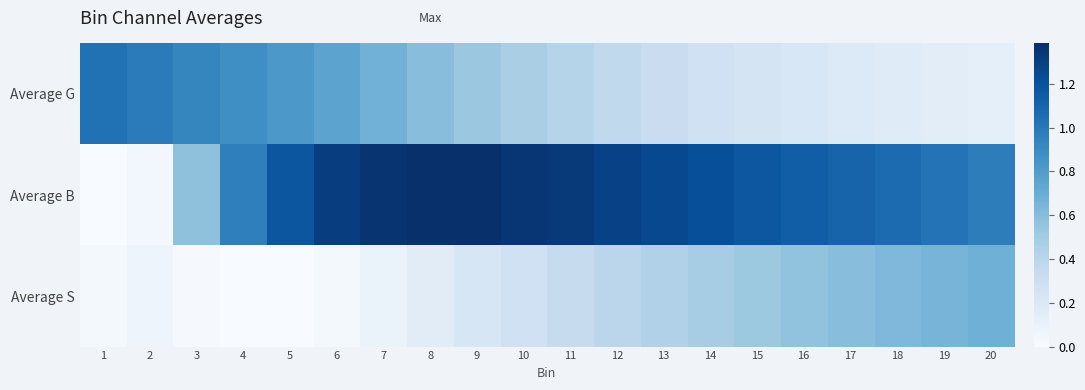

Which series changed the most between 5 and 12?

Average G